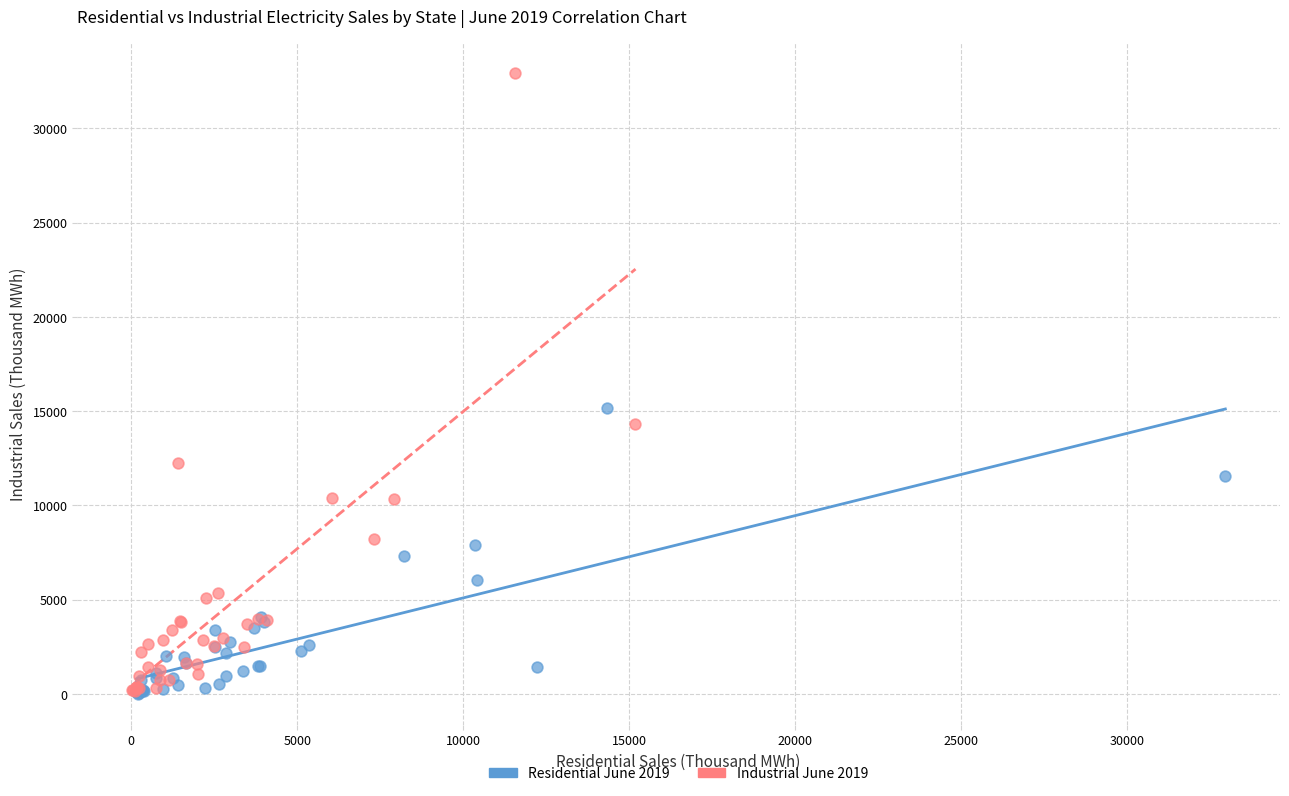

Which series has the widest spread of Y values?

Industrial June 2019